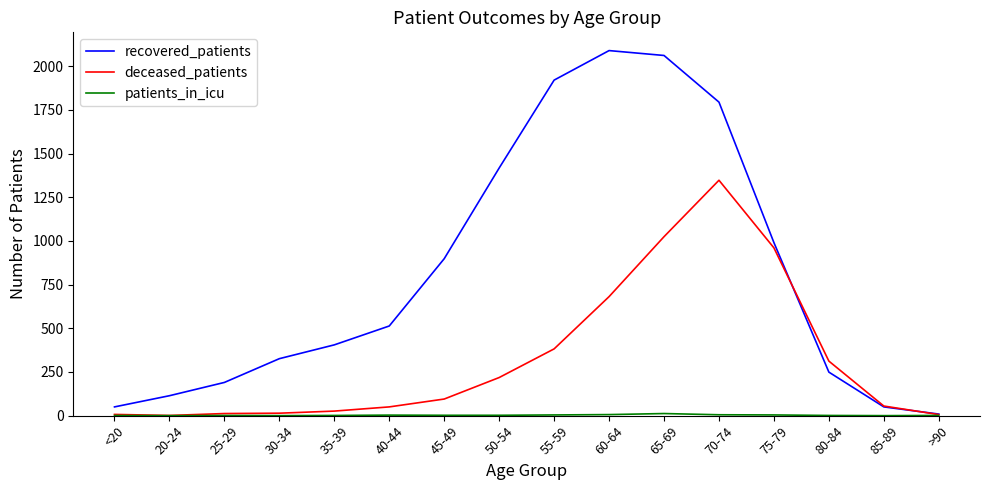

Is it true that recovered_patients equals 1417 at 50-54?

True